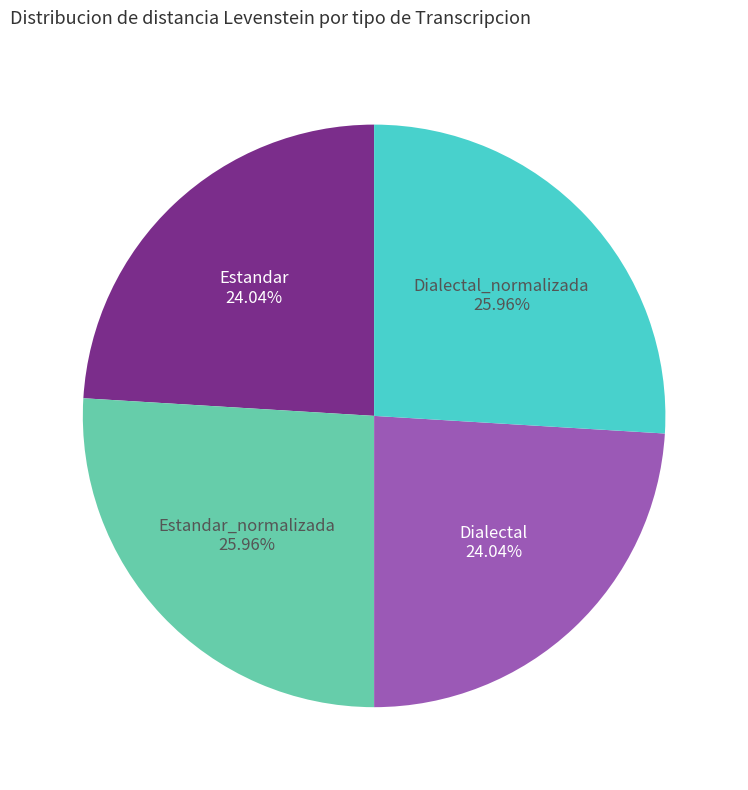

To the nearest percent, what is the average slice percentage?

25%